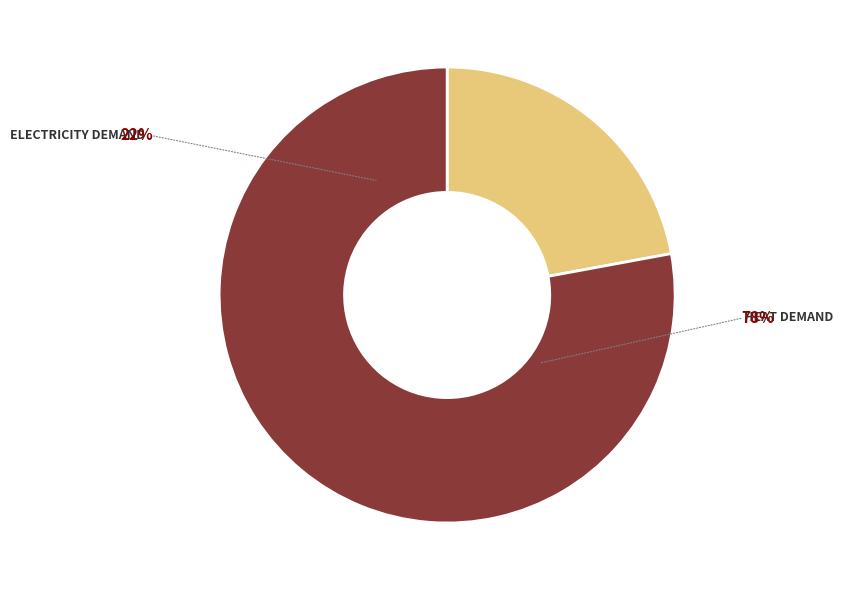

Is there any slice that represents more than half of the pie?

Yes